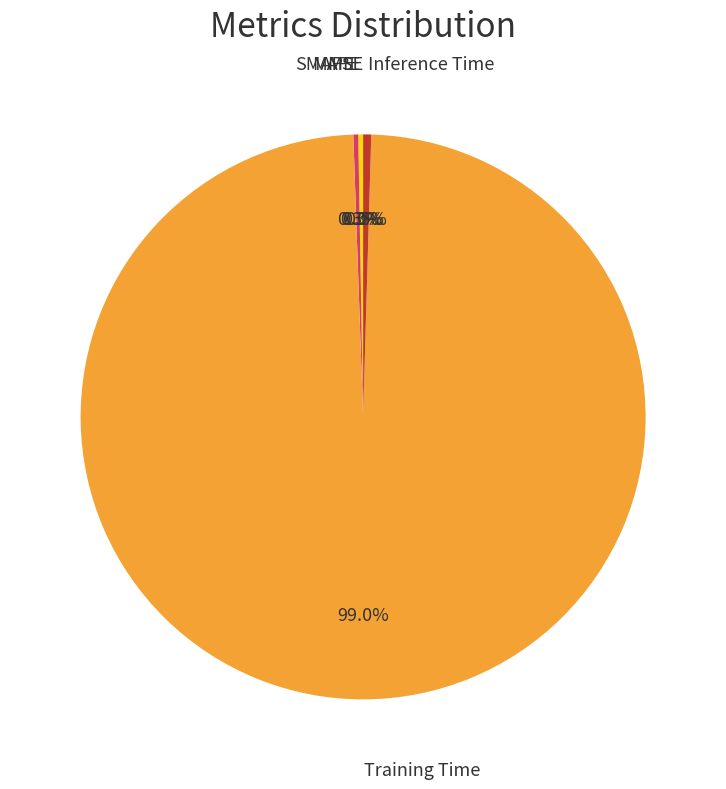

Is there any slice that represents more than half of the pie?

Yes